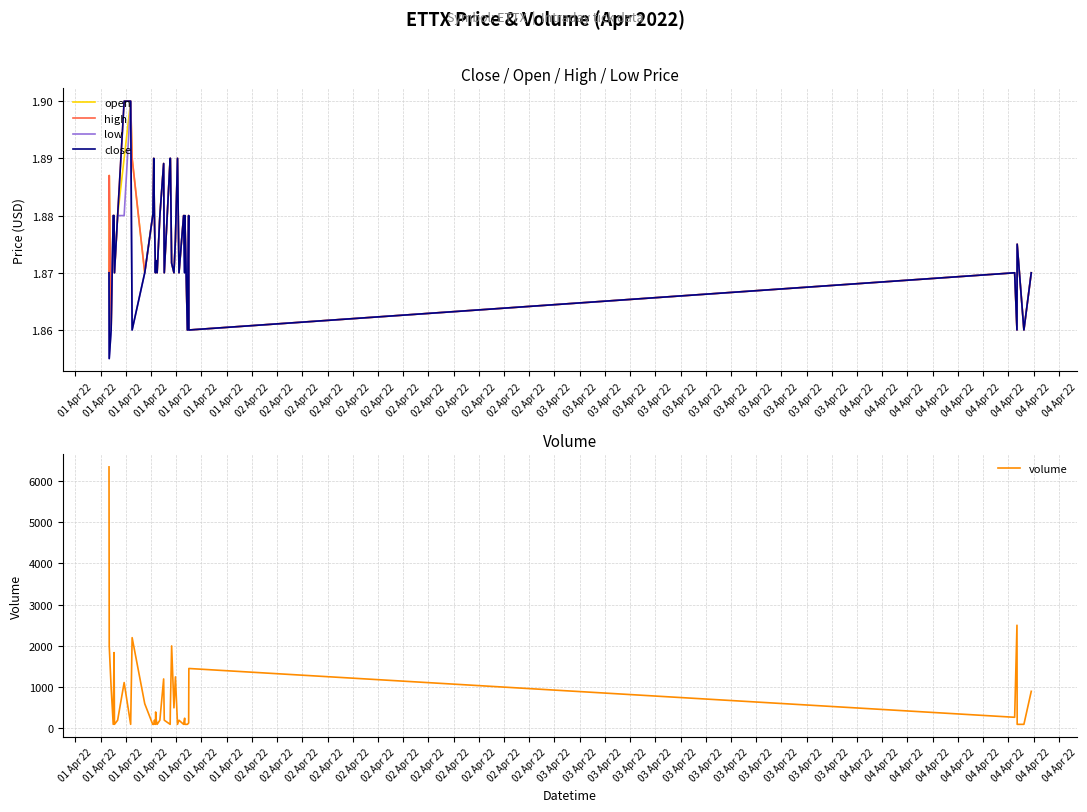

What is the difference between the highest and lowest values at 02 Apr 22?

1110.1